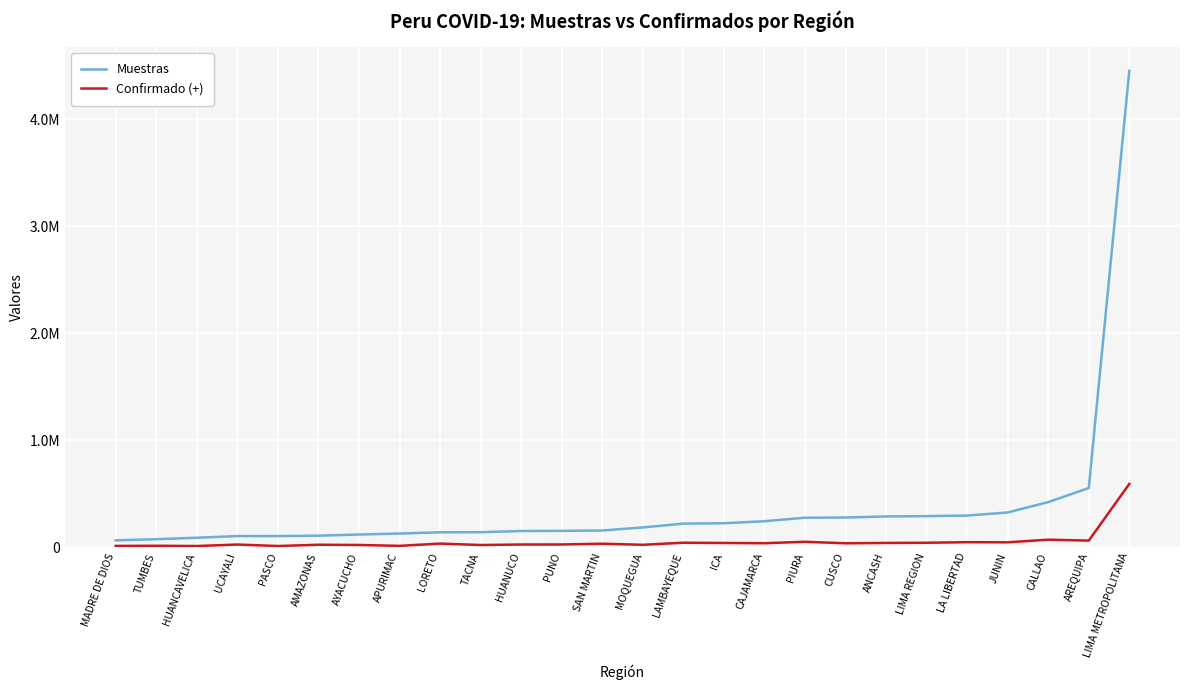

How many interior local peaks does the Confirmado (+) series have?

9